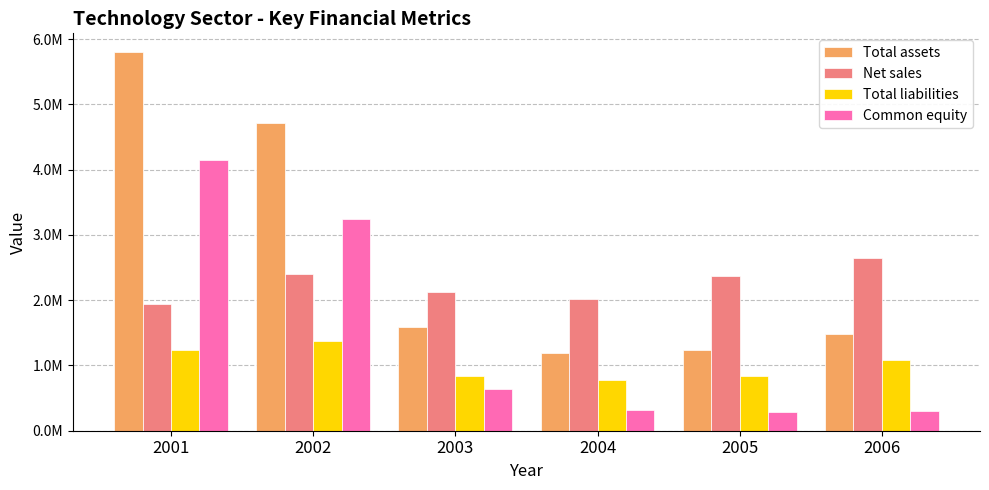

List the series in order of their peak value, lowest first.

Total liabilities, Net sales, Common equity, Total assets